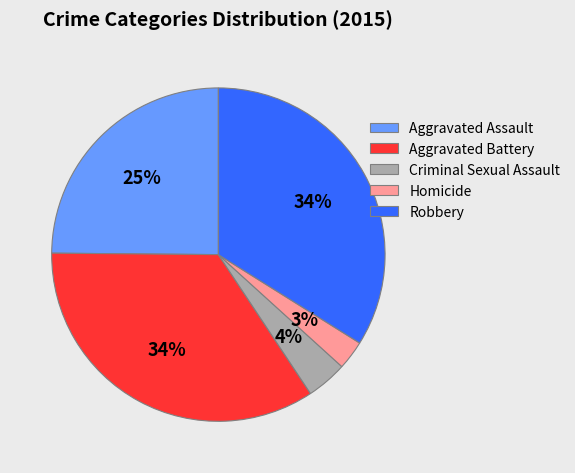

What is the ratio of the value at Robbery to the value at Aggravated Battery?

1.0